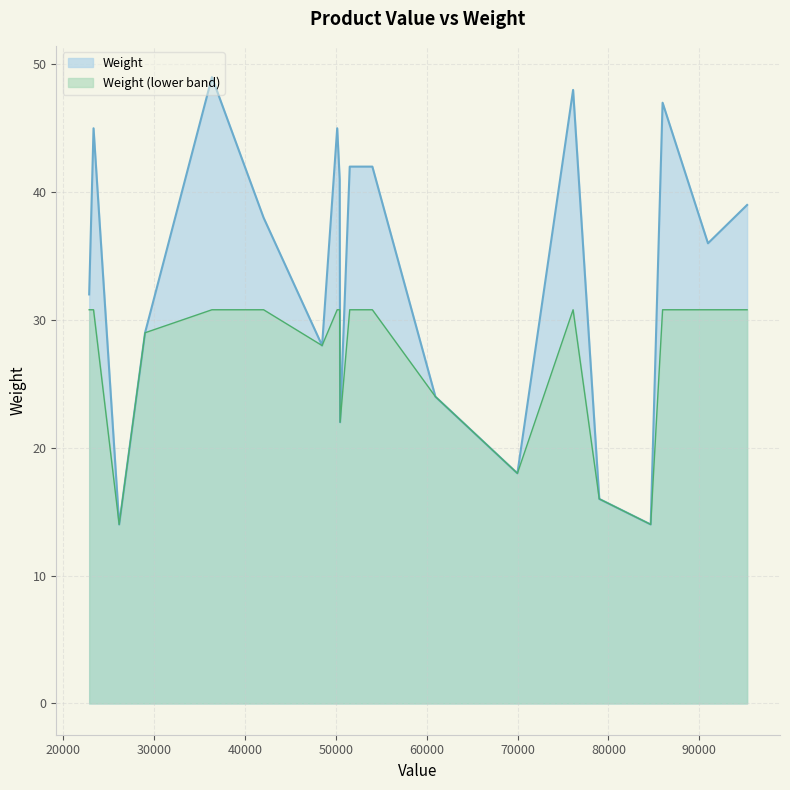

Which series has the largest range (max minus min)?

Weight